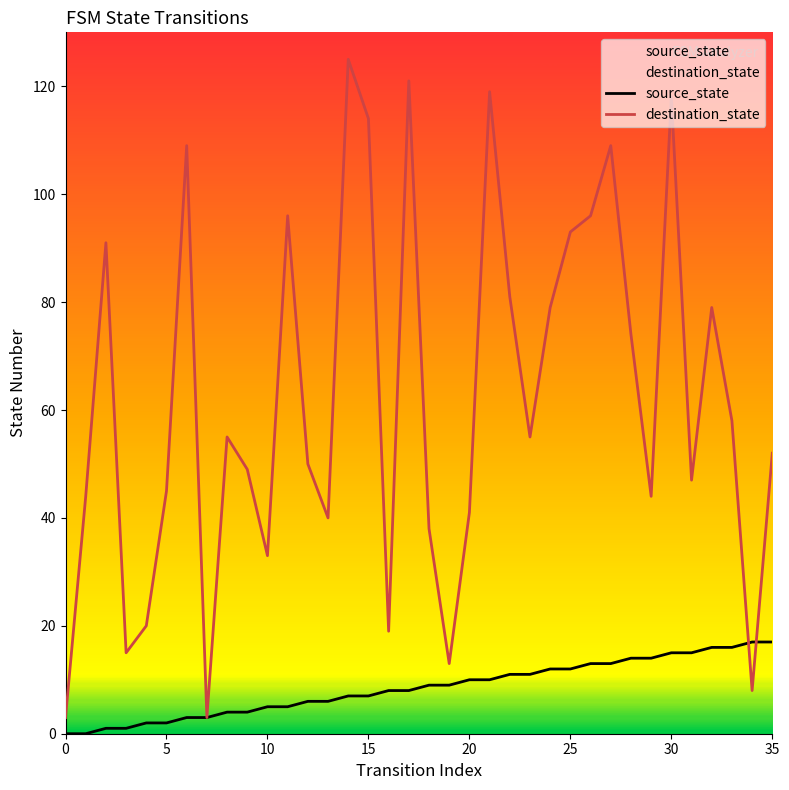

True or false: source_state has a value of 17 at 35.

True